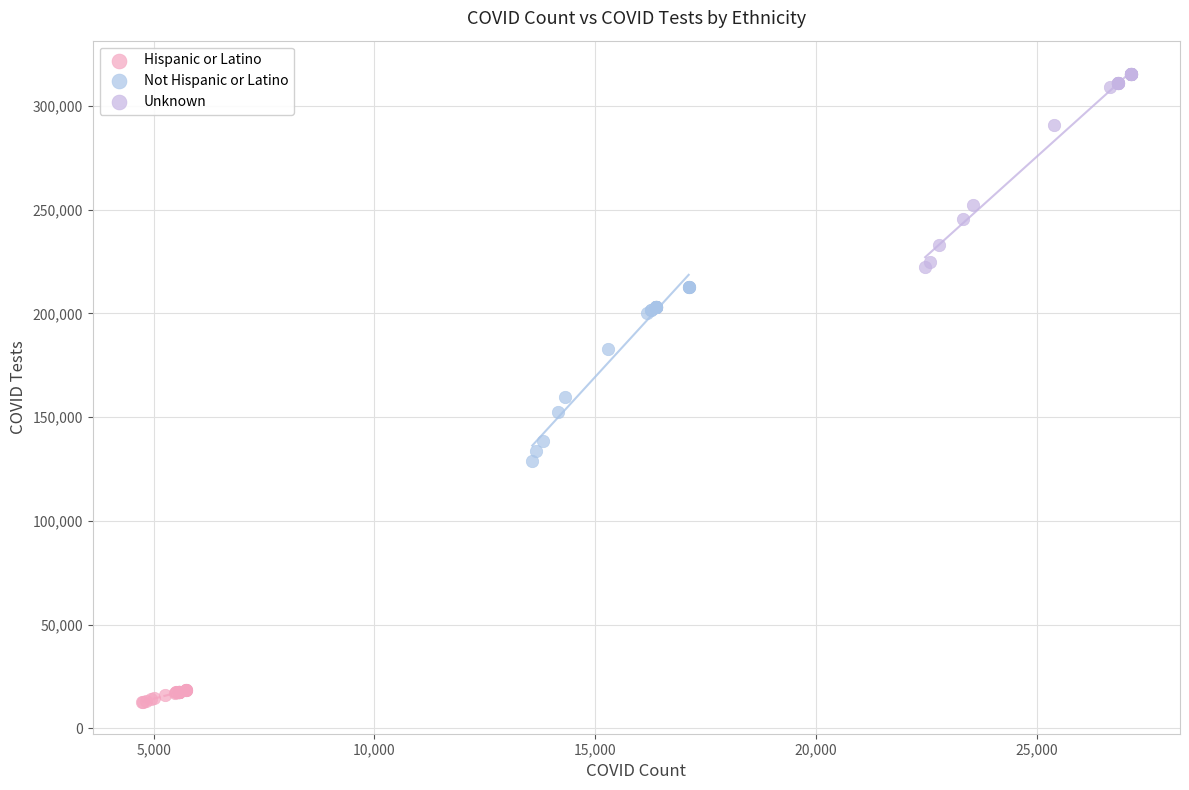

What are all the series names shown in the legend?

Hispanic or Latino, Not Hispanic or Latino, Unknown